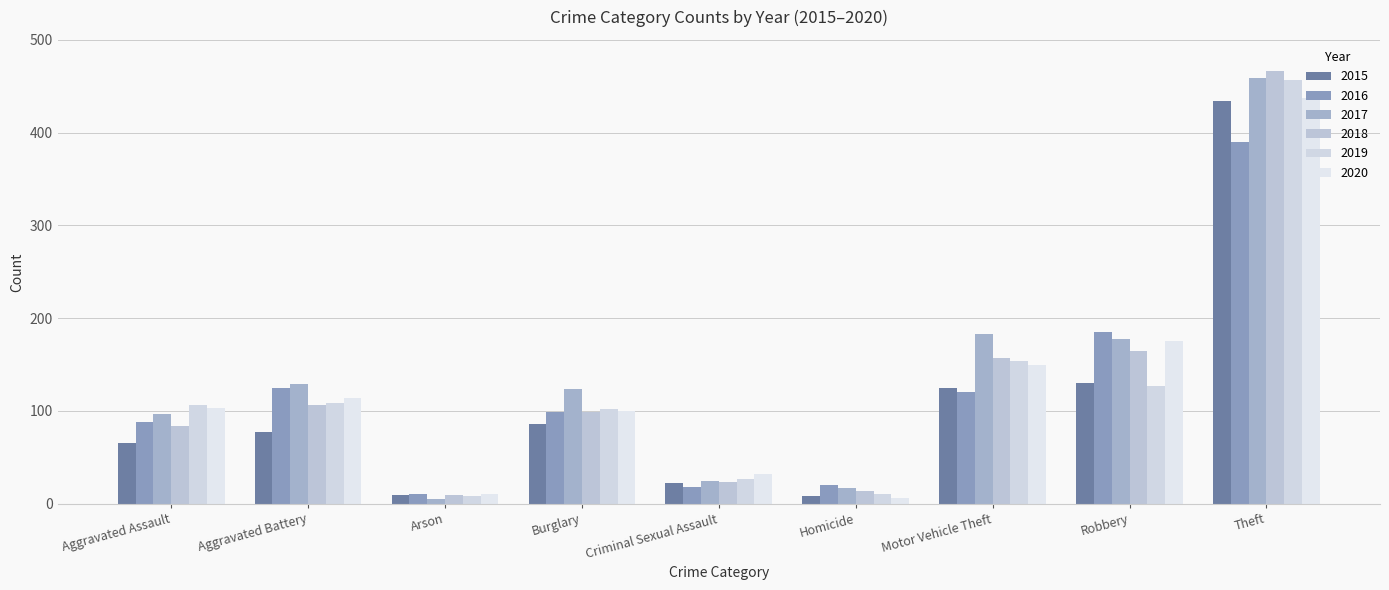

What are all the series names shown in the legend?

2015, 2016, 2017, 2018, 2019, 2020